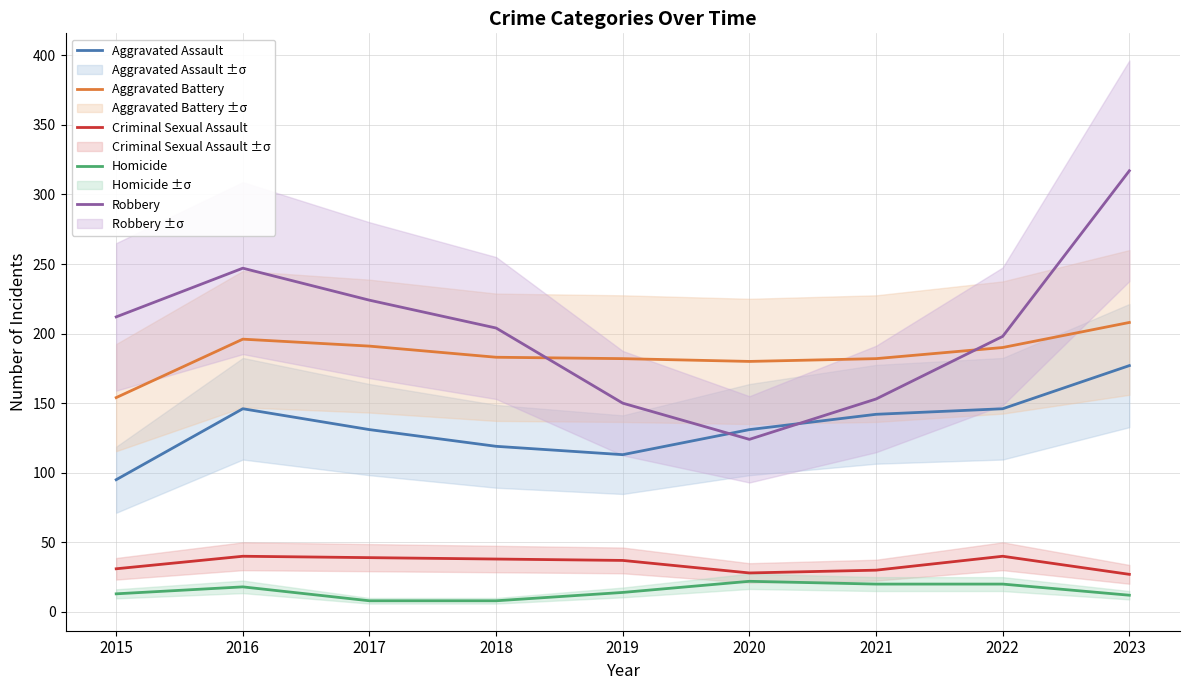

Read the Robbery value at 2017.

224